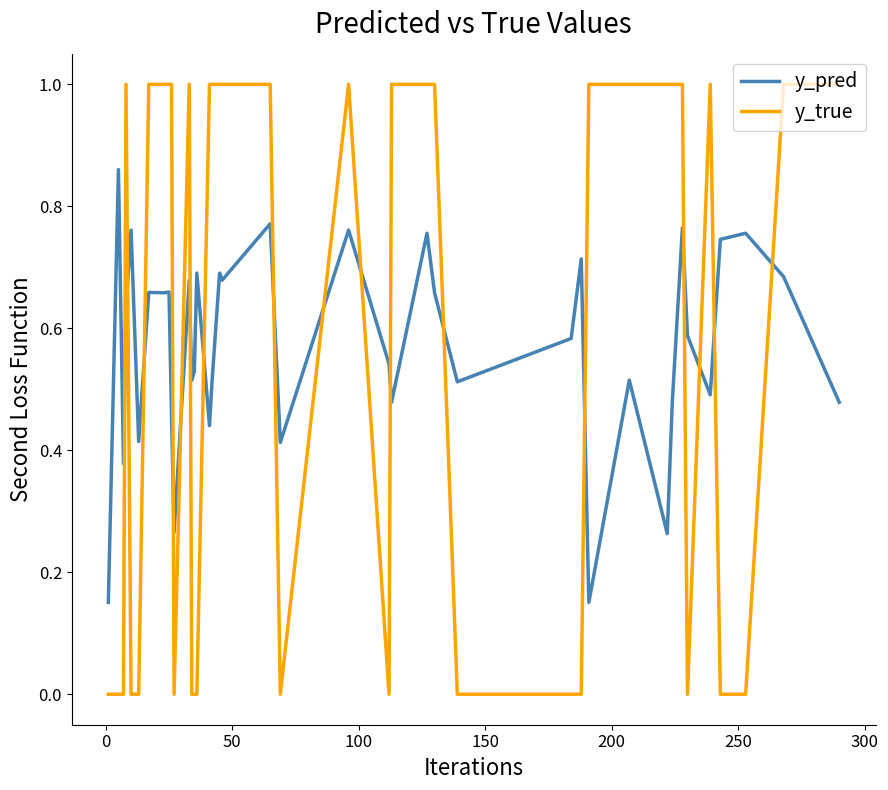

Which series has the largest range (max minus min)?

y_true